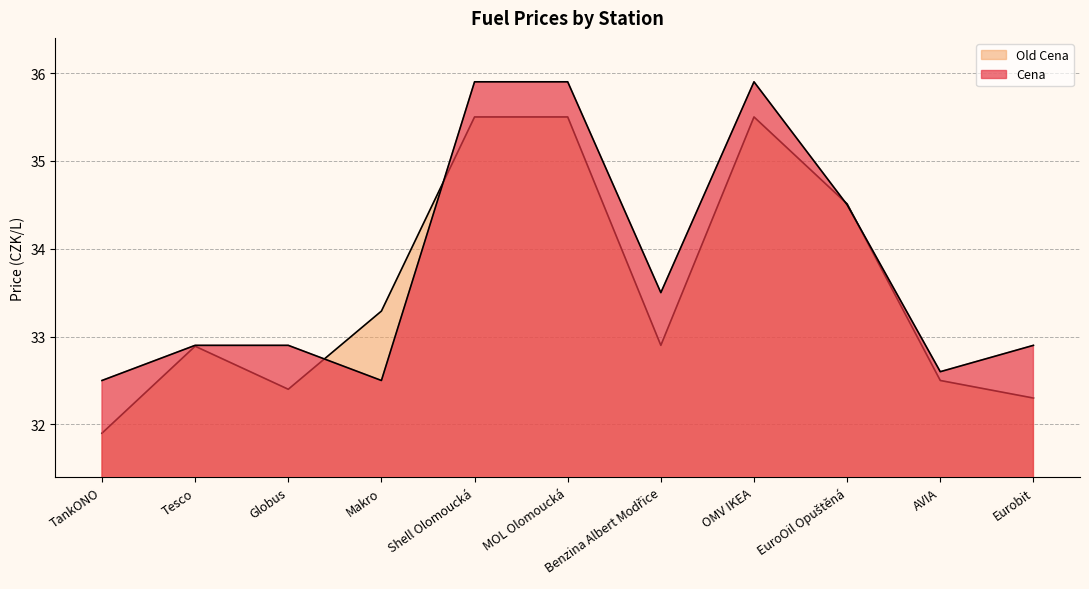

At how many categories does at least one series exceed 35?

3